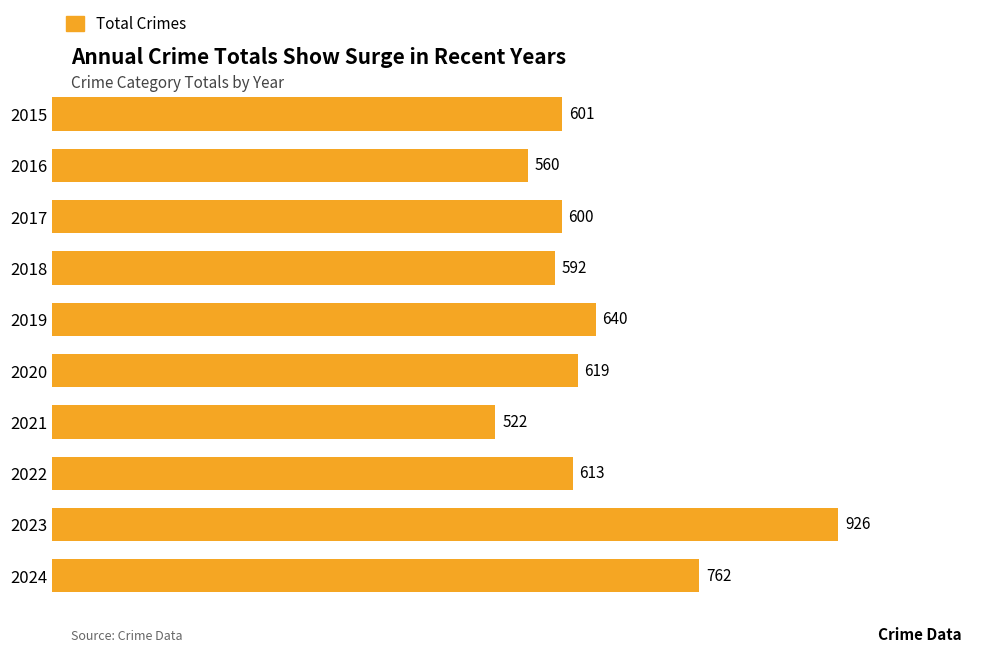

How many data points are less than 613?

5